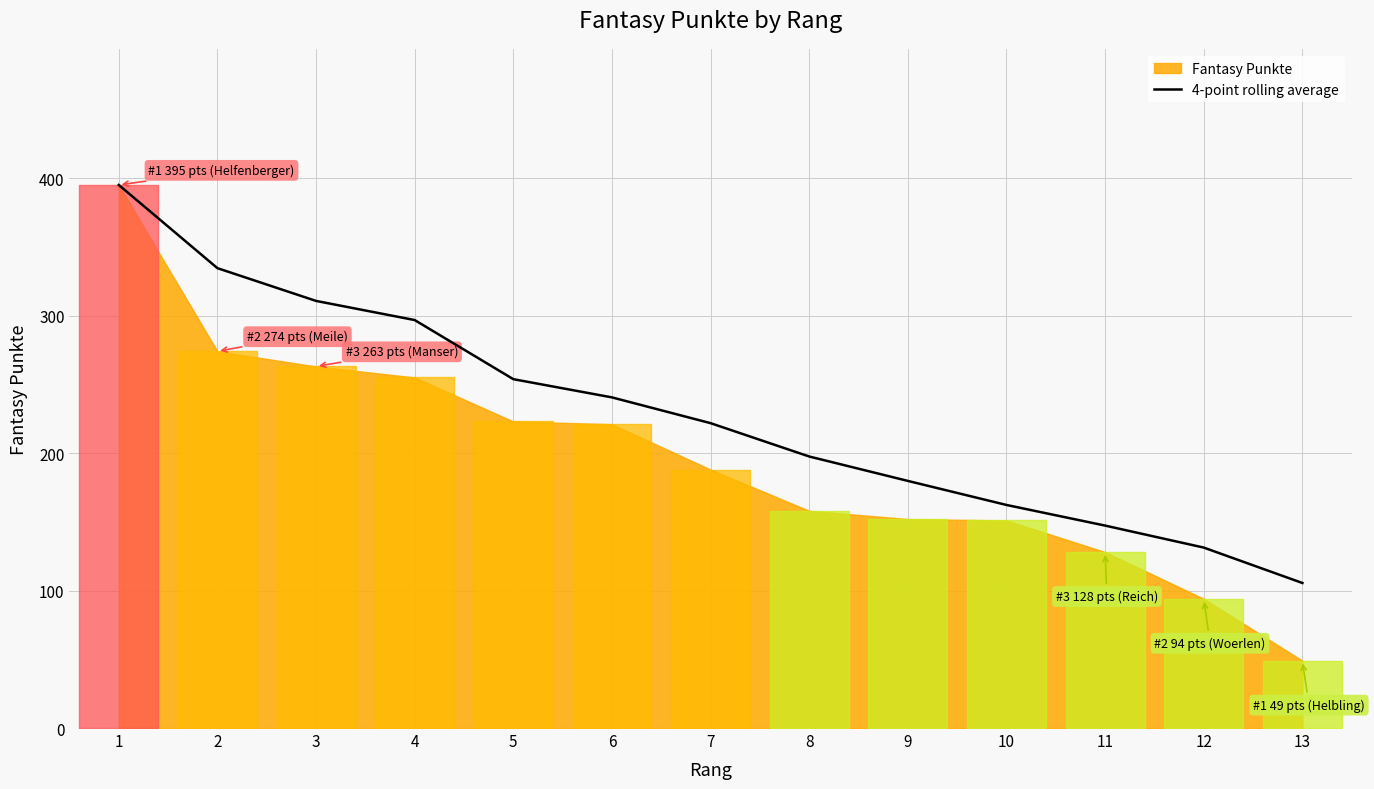

Which category has the lowest value across all series?

13